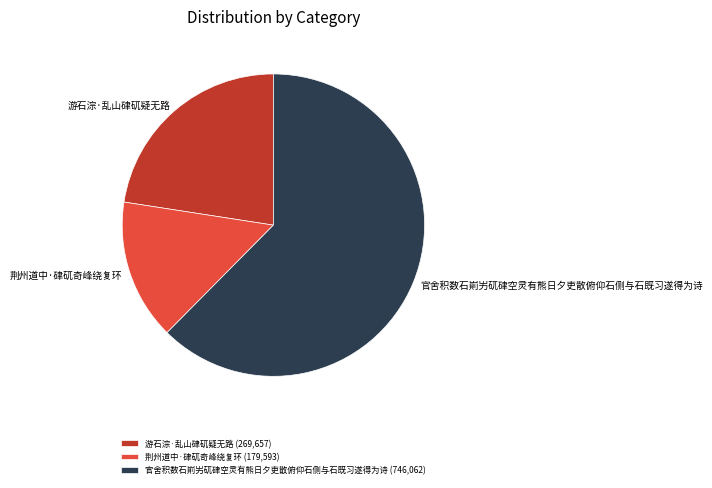

Rank the categories by value from lowest to highest.

荆州道中·硉矹奇峰绕复环, 游石淙·乱山硉矹疑无路, 官舍积数石崱屴矹硉空灵有熊日夕吏散俯仰石侧与石既习遂得为诗